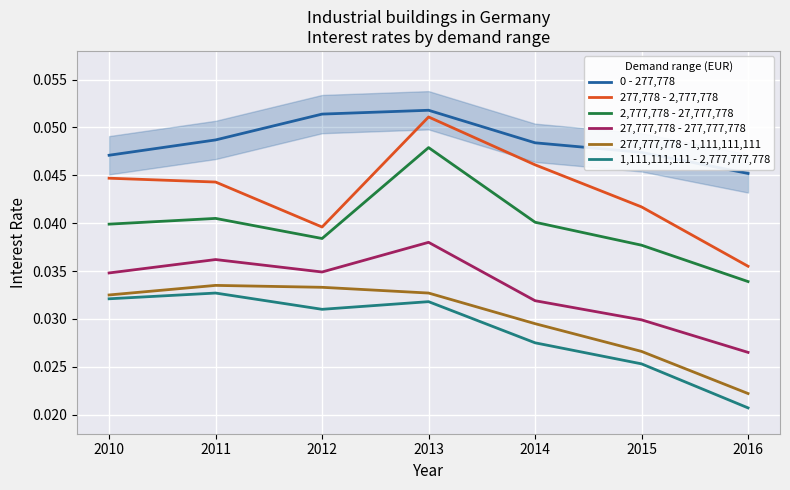

What are all the series names shown in the legend?

0 - 277,778, 277,778 - 2,777,778, 2,777,778 - 27,777,778, 27,777,778 - 277,777,778, 277,777,778 - 1,111,111,111, 1,111,111,111 - 2,777,777,778